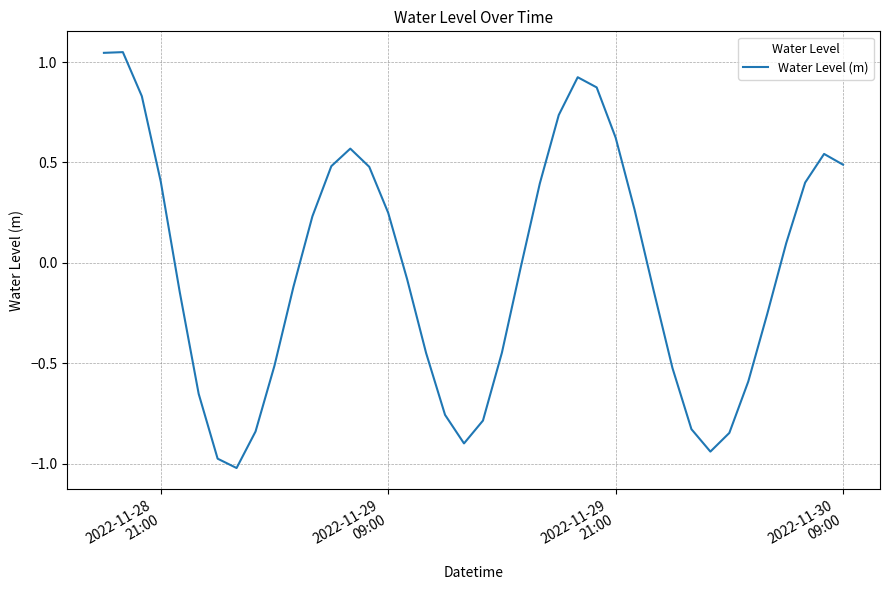

What is the difference between the maximum and minimum values?

2.1